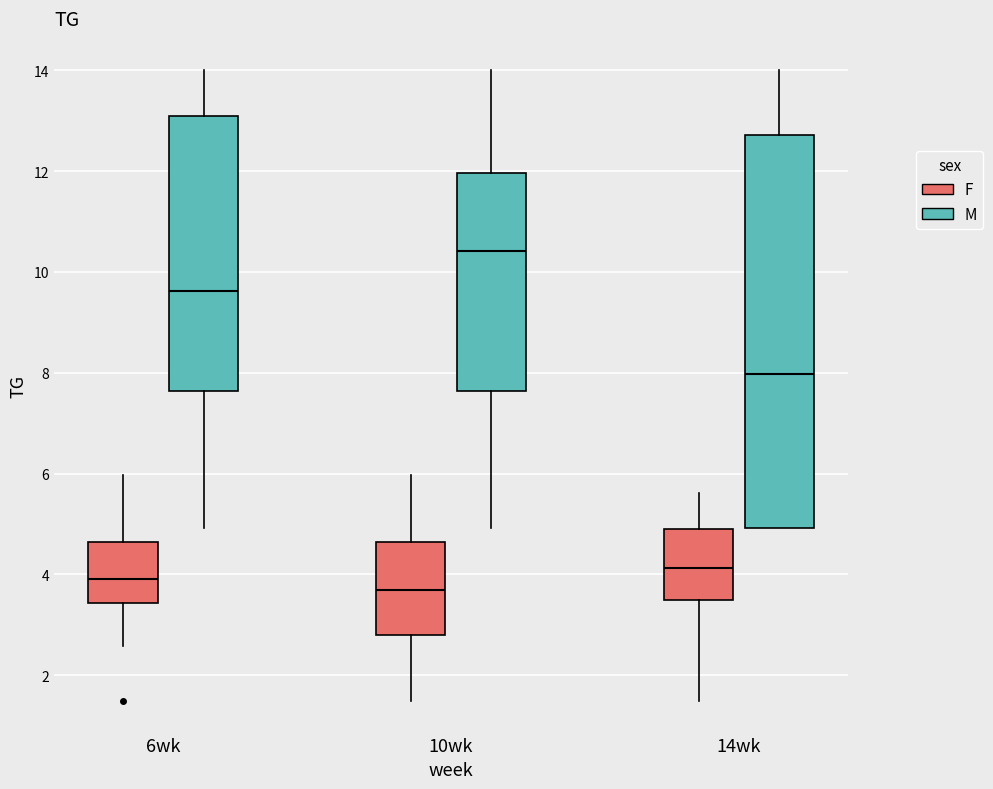

Comparing the boxes themselves (not the whiskers), which one is the tallest?

14wk (M)